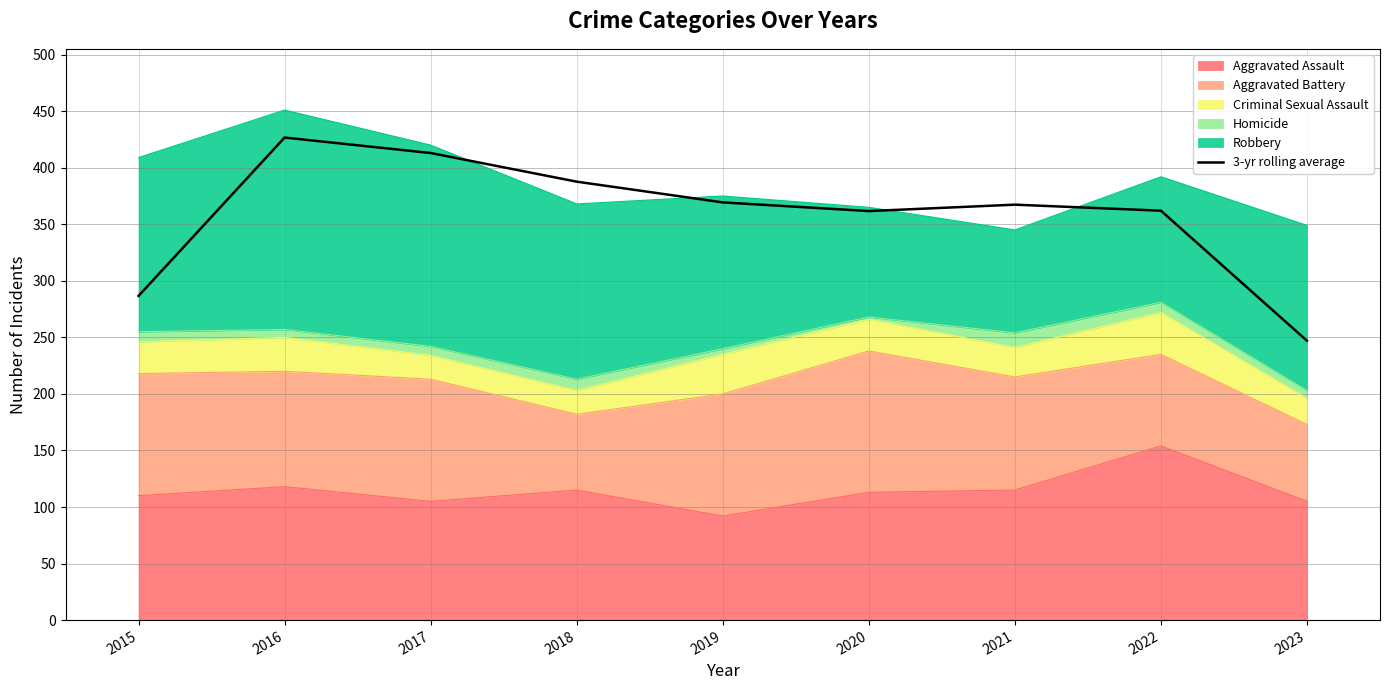

How many data points are above 367?

5